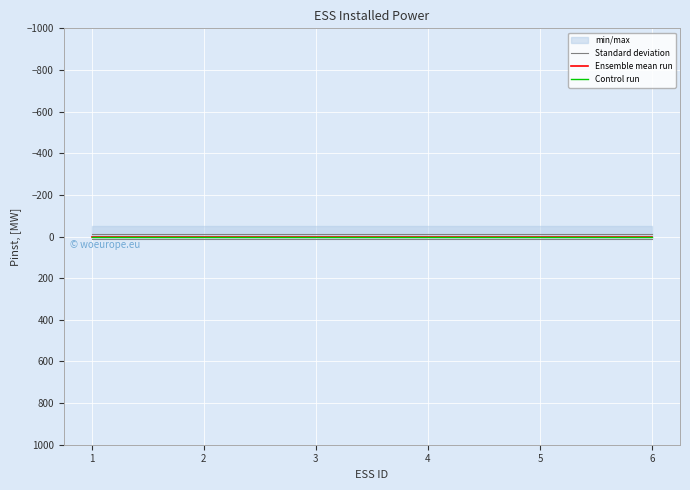

True or false: Control run and Ensemble mean run intersect in this chart.

False